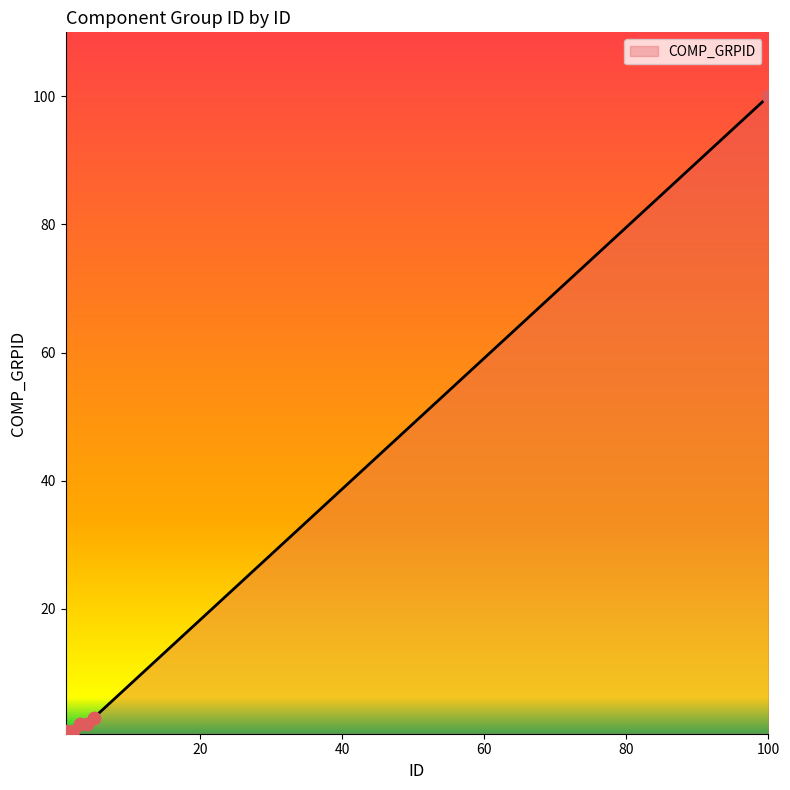

True or false: there are more than 2 points higher than both neighbors.

False